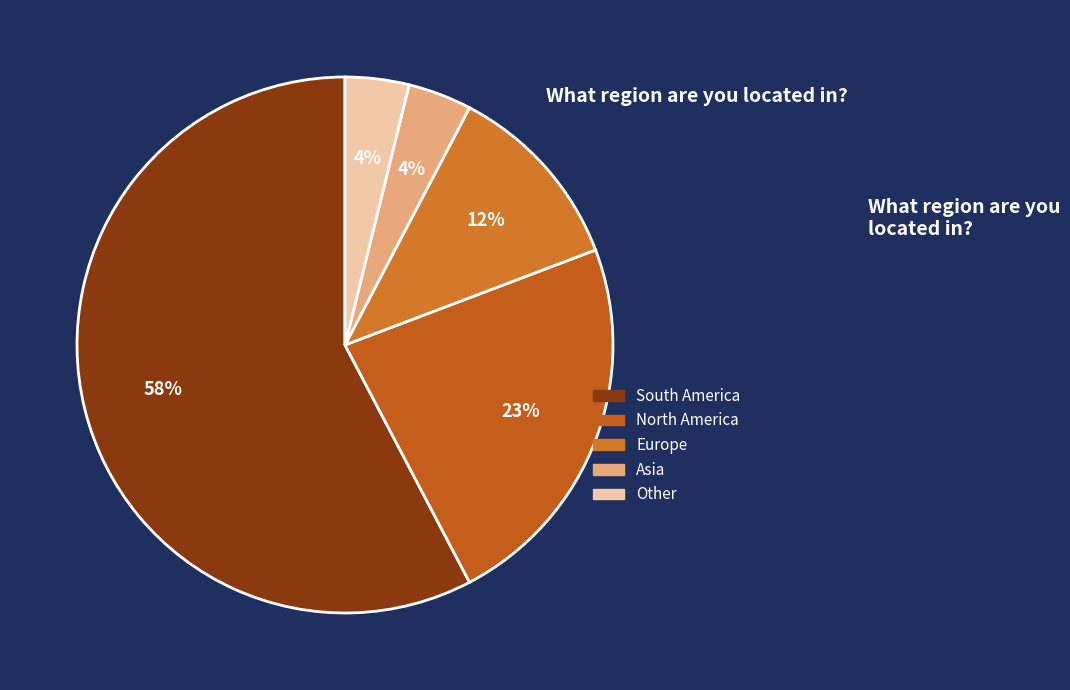

How many segments does this pie chart have?

5